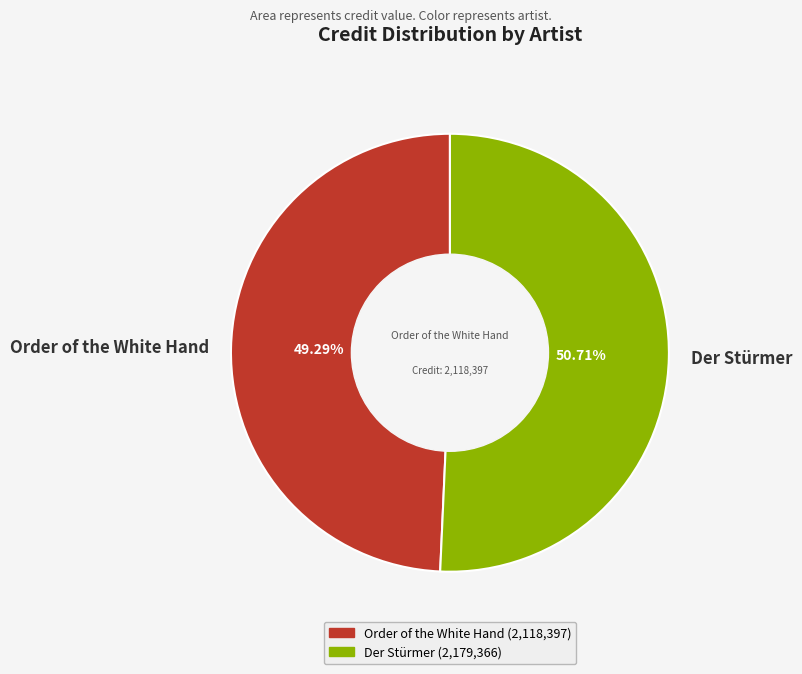

What is the ratio of the value at Order of the White Hand to the value at Der Stürmer?

1.0